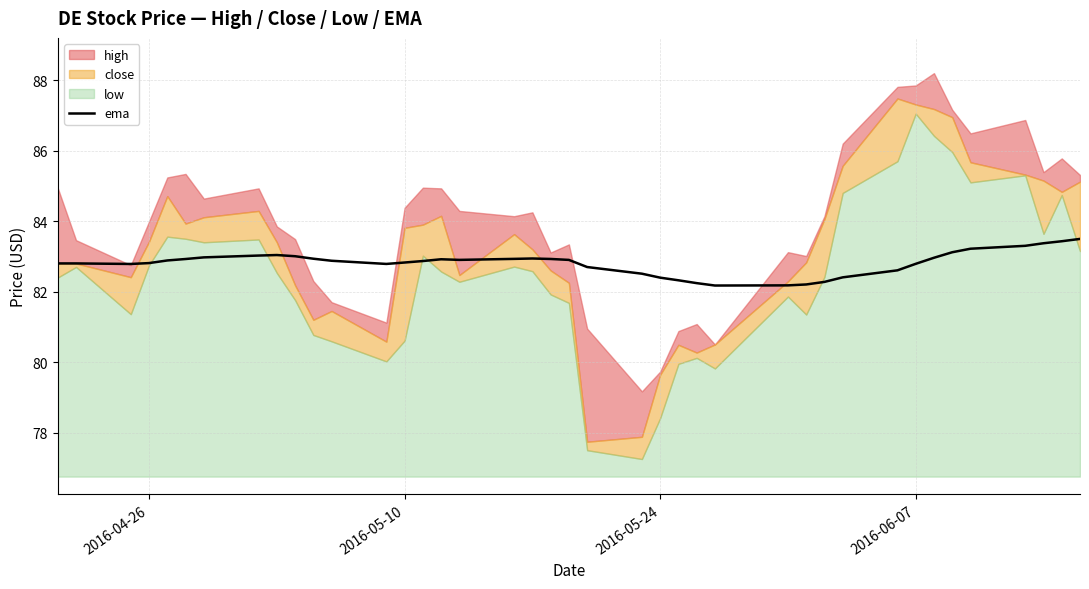

What is the lowest value of the ema series?

82.2